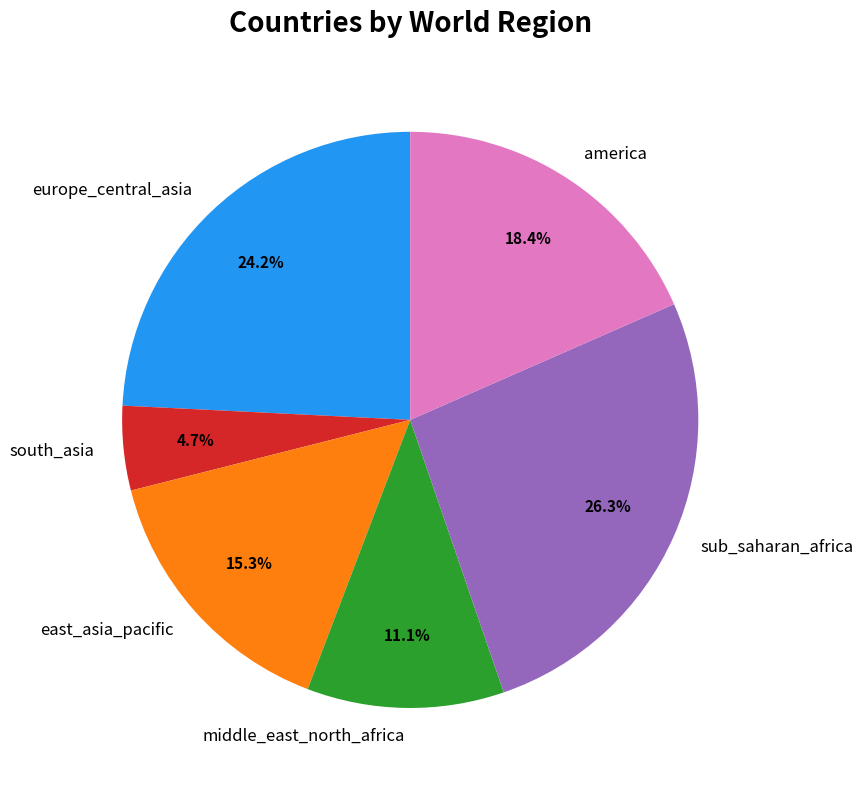

How much of the chart is everything except america?

81.6%